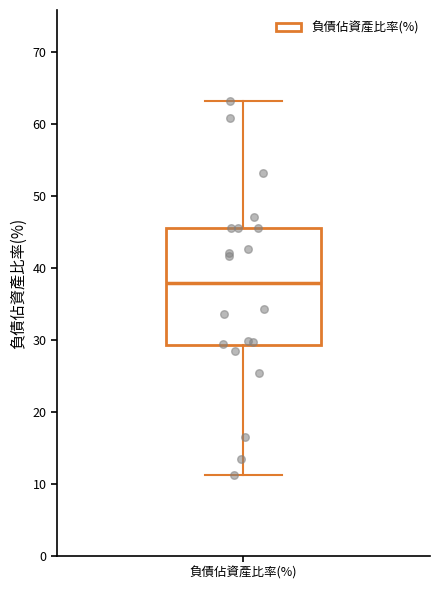

Transcribe this box plot: give where the median line is, the range the box spans, and where the two whiskers end, as read against the y-axis. The values are not printed on the chart, so give them approximately, as read against the axis.

median 38, box 29 to 46, whiskers 11 to 63